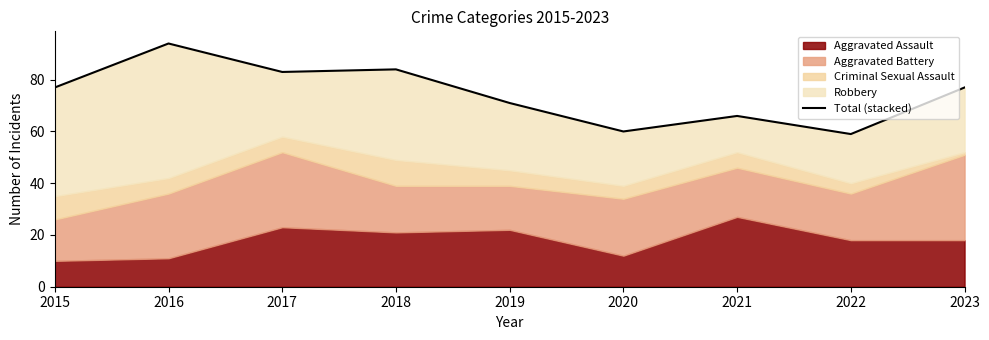

List the labels in order of value, largest first.

2016, 2018, 2017, 2015, 2023, 2019, 2021, 2020, 2022